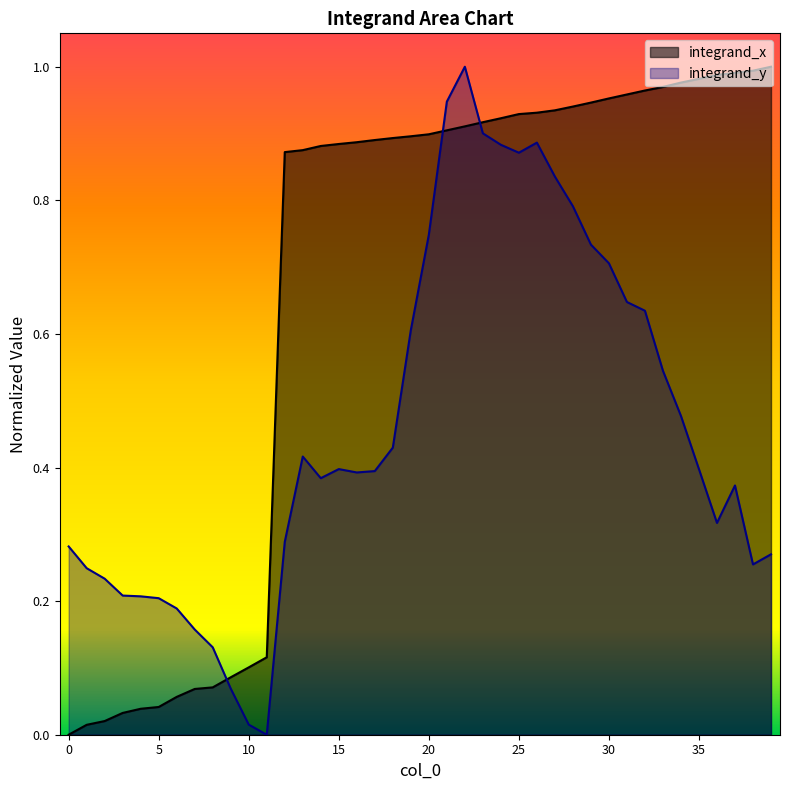

True or false: integrand_x has a value of 1.4 at 27.

False